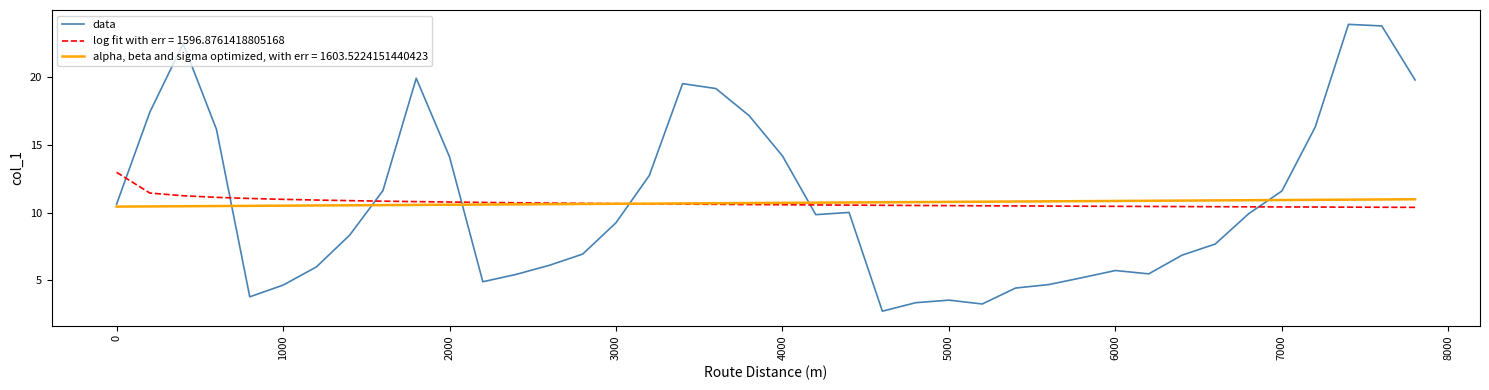

Which series has the largest range (max minus min)?

data